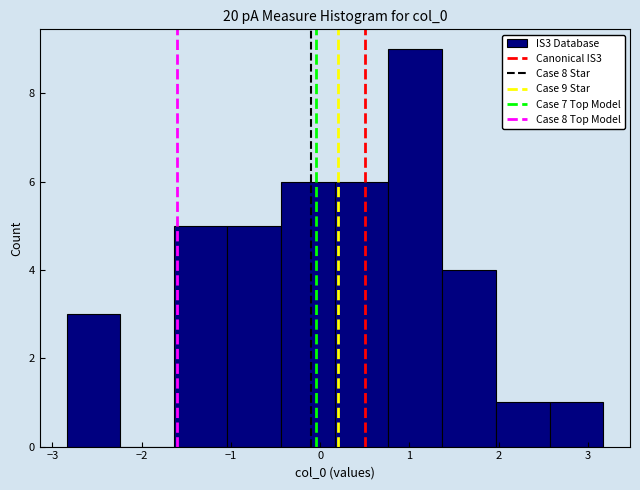

Over which range of the x-axis is the bar tallest?

0.8 to 1.4